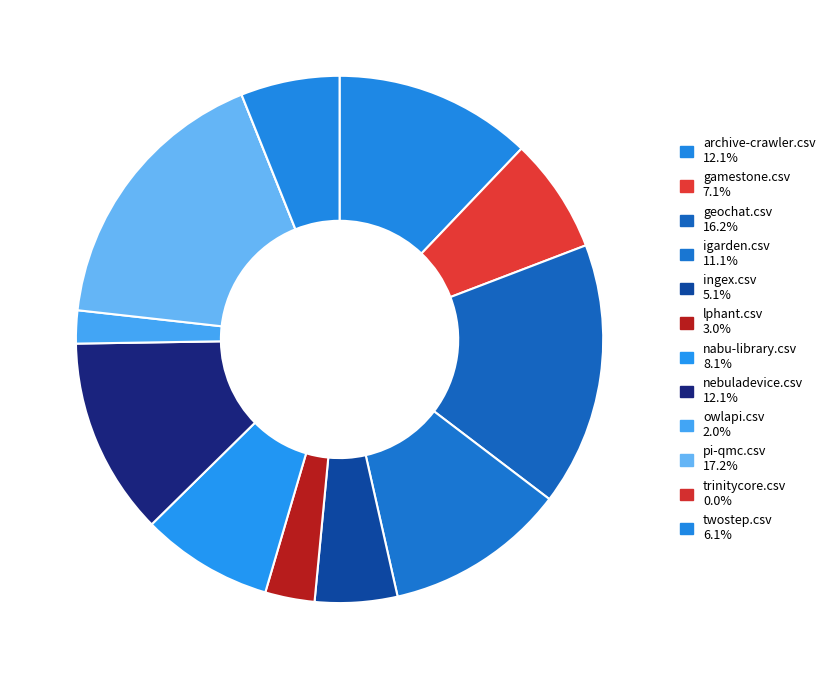

What percentage do archive-crawler.csv and geochat.csv together represent?

28.3%